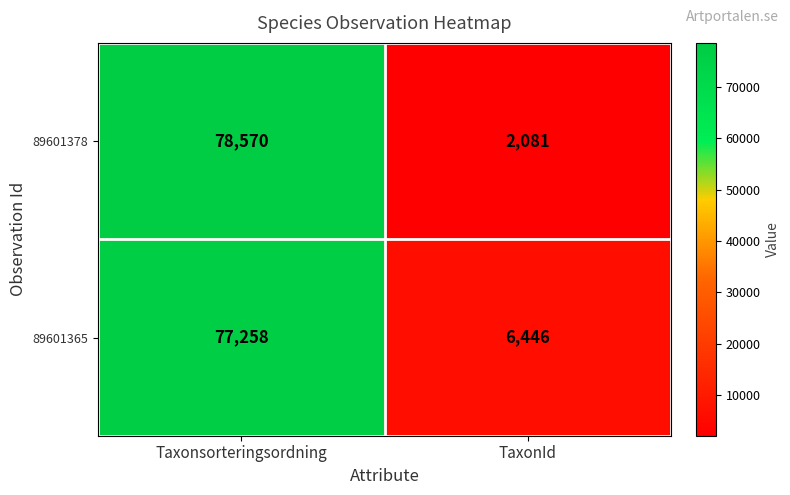

What is the spread (max minus min) of values at Taxonsorteringsordning?

1312